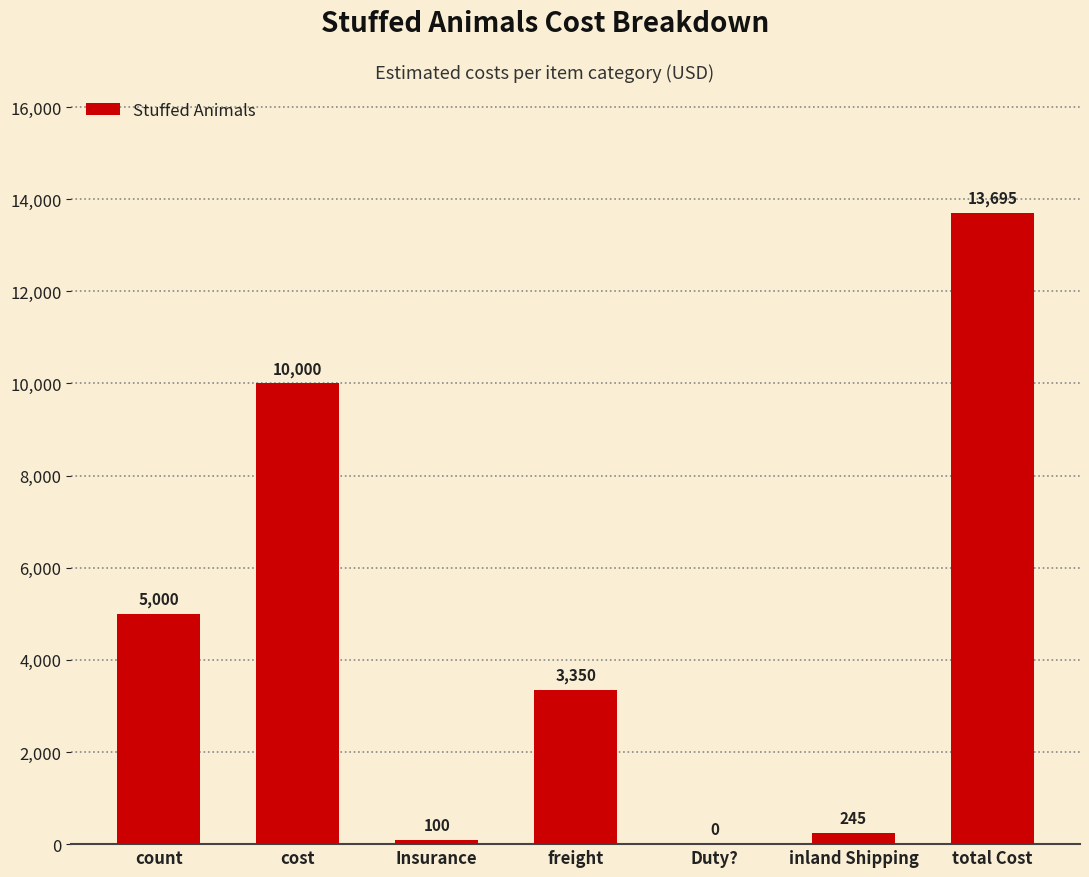

Which label corresponds to the largest value in the chart?

total Cost